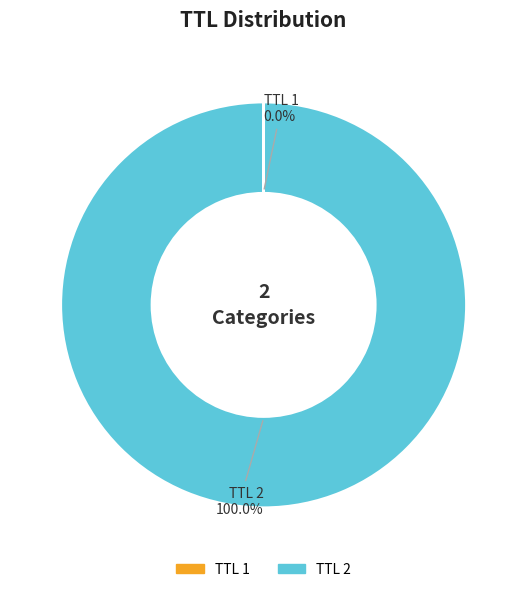

To the nearest percent, what is the average slice percentage?

50%